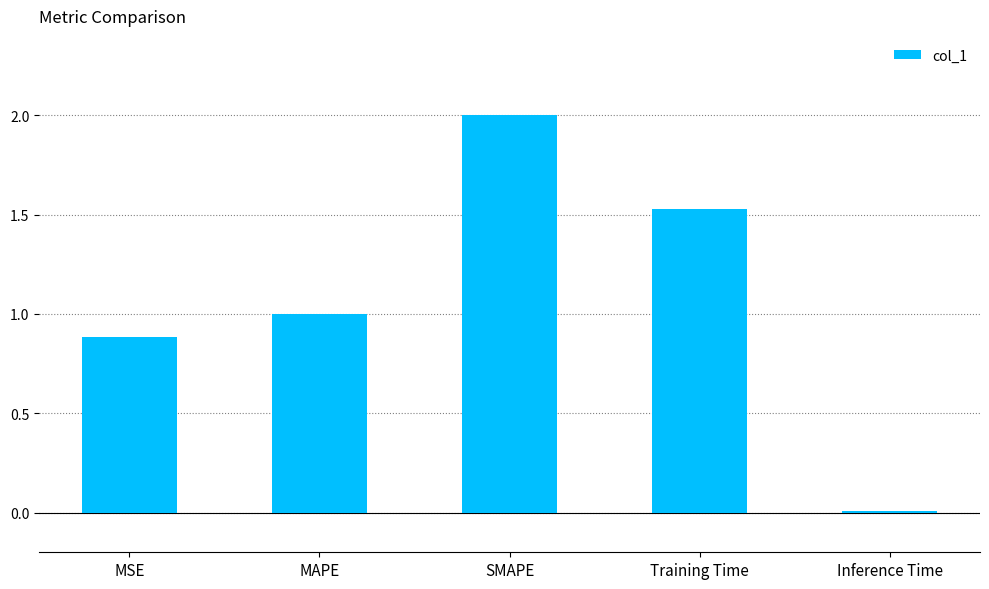

What is the approximate value at MSE?

0.9